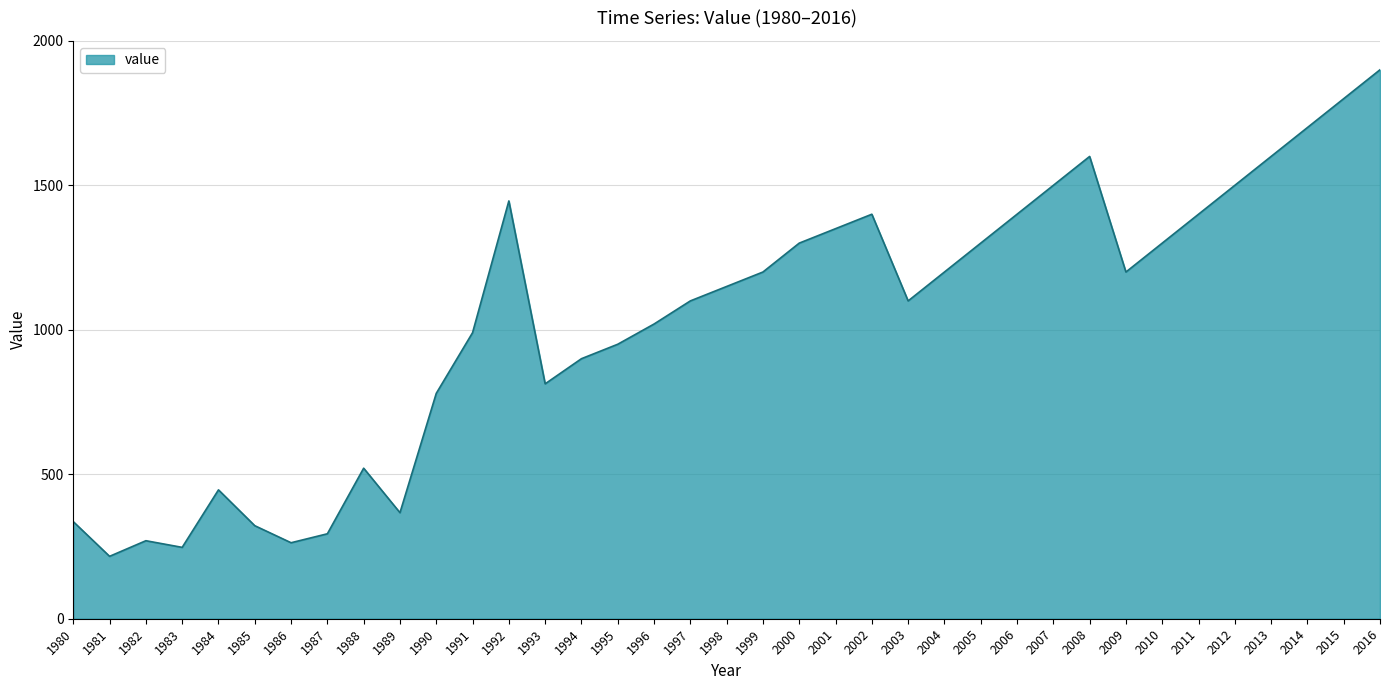

Where is the first local minimum?

1981